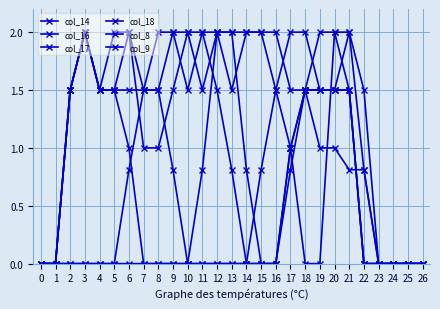

How many lines are shown in the chart?

6